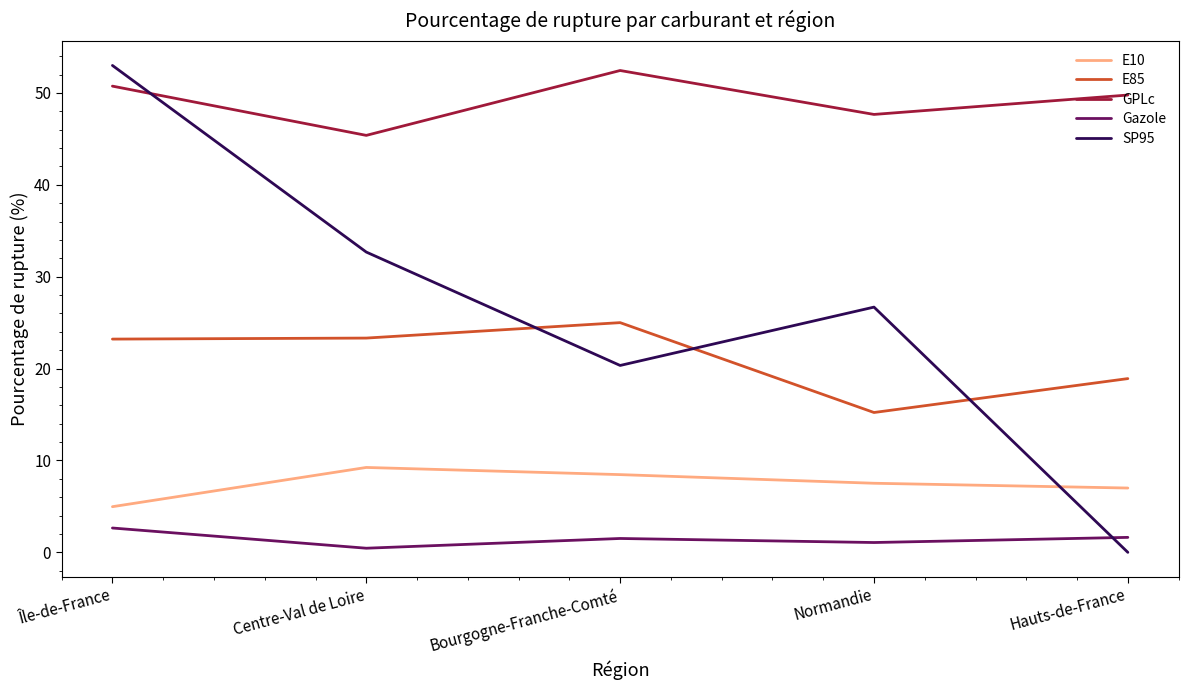

Where is E85 nearest to the value 20?

Hauts-de-France